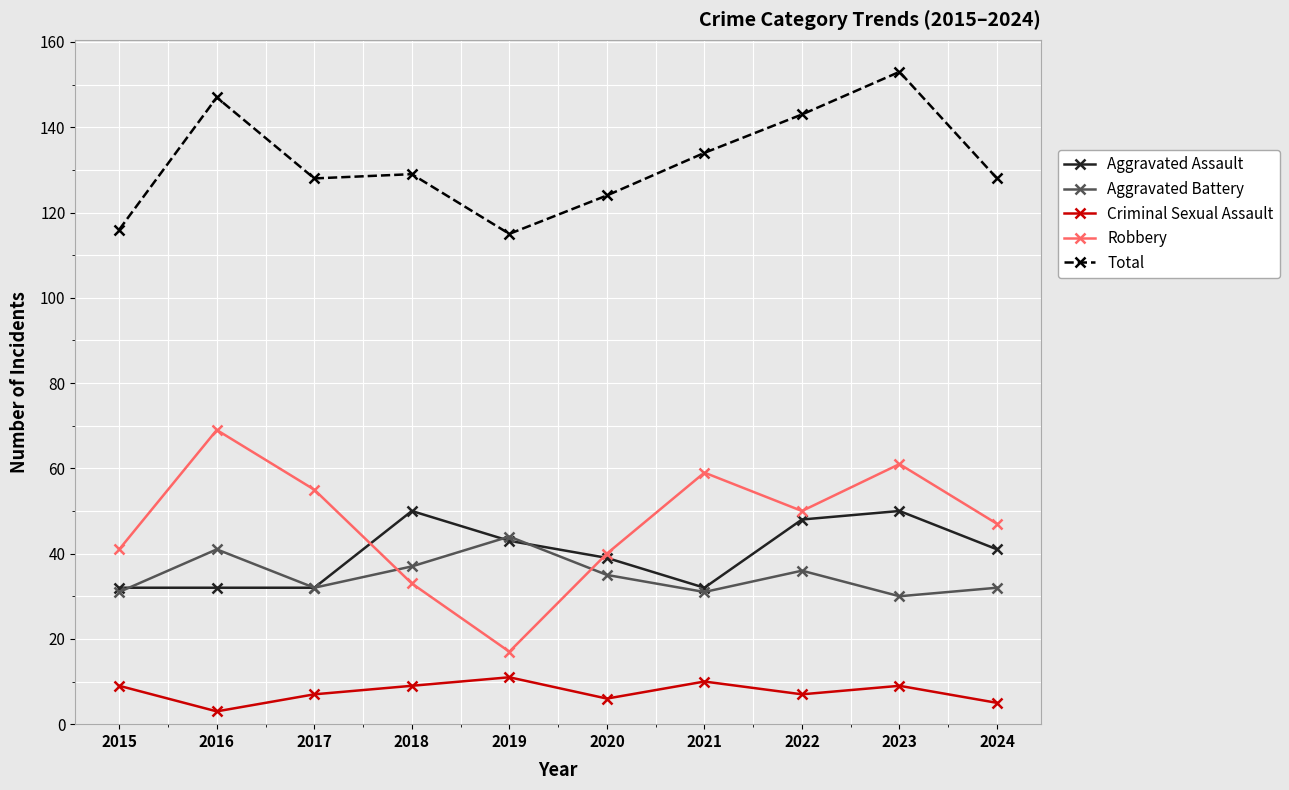

True or false: Robbery has a value of 24 at 2019.

False